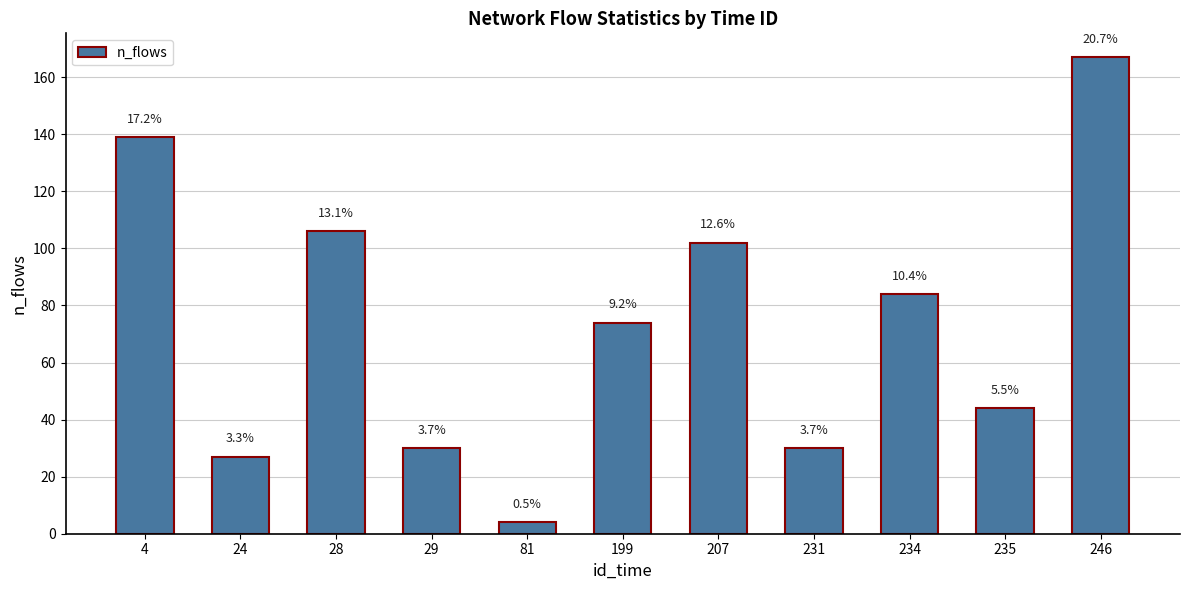

Which has a higher value, 4 or 207?

4